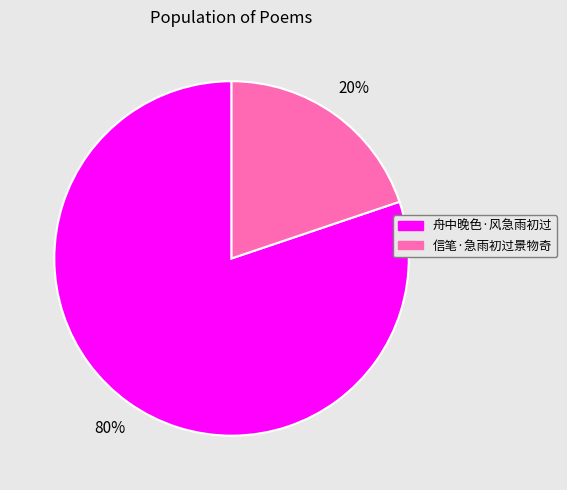

Which slice is the smallest?

信笔·急雨初过景物奇